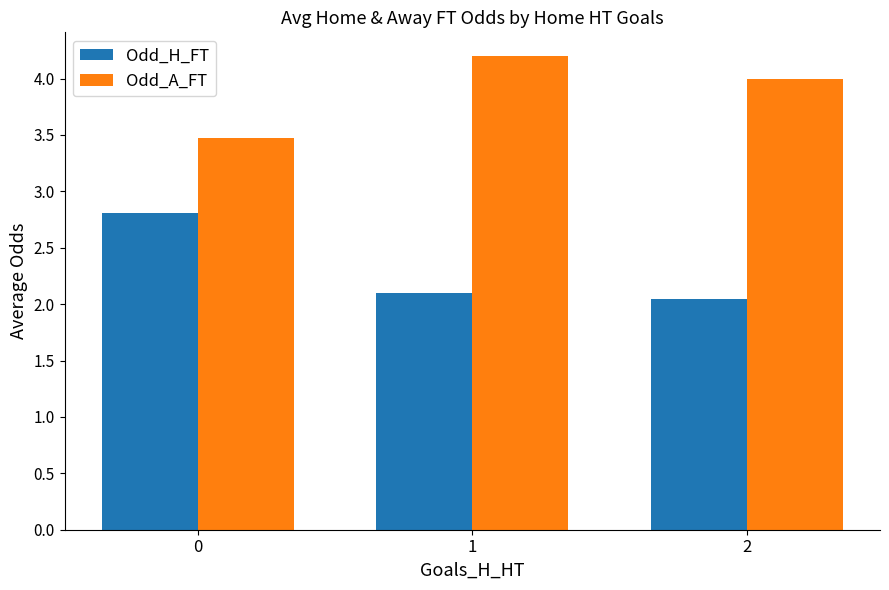

What is the difference between the highest and lowest values at 1?

2.1